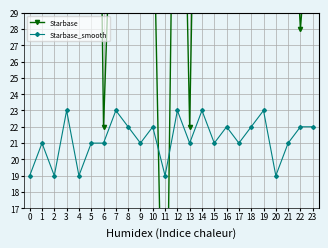

What is the maximum value shown in the chart?

100